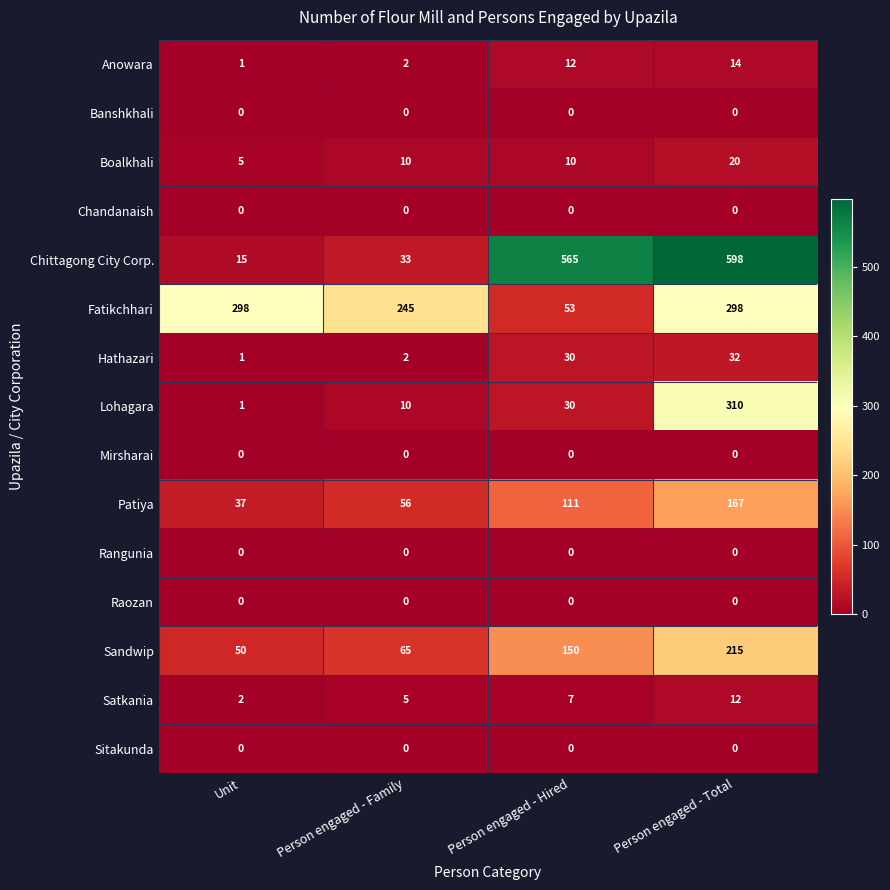

True or false: Patiya has a value of 111 at Person engaged - Hired.

True